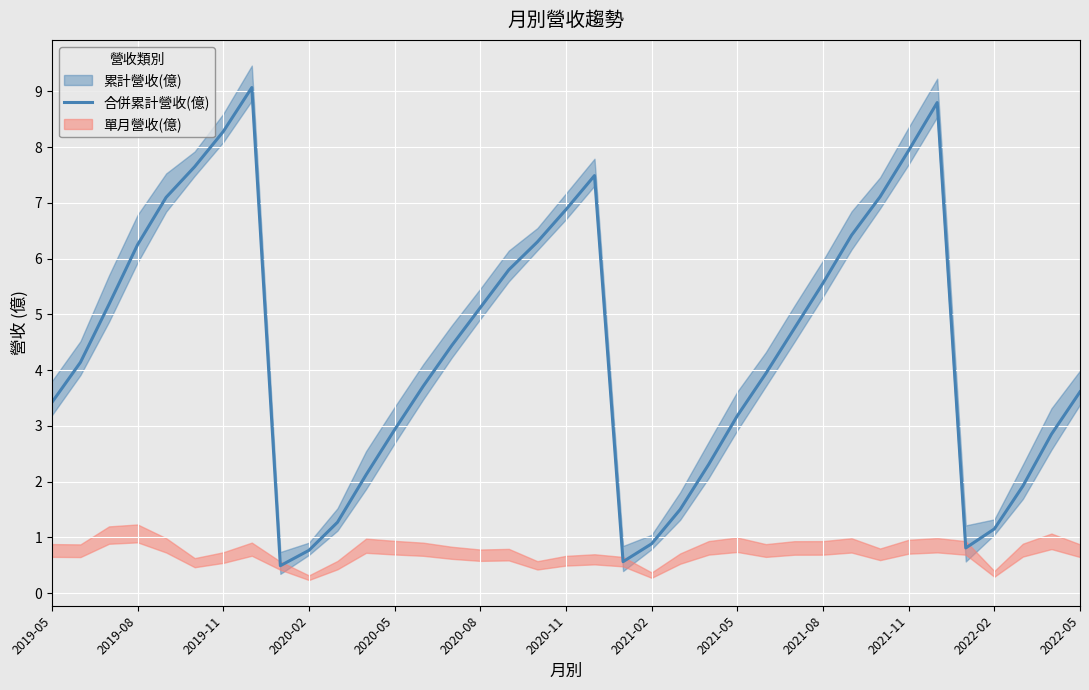

What is the minimum value for 合併累計營收(億)?

0.5